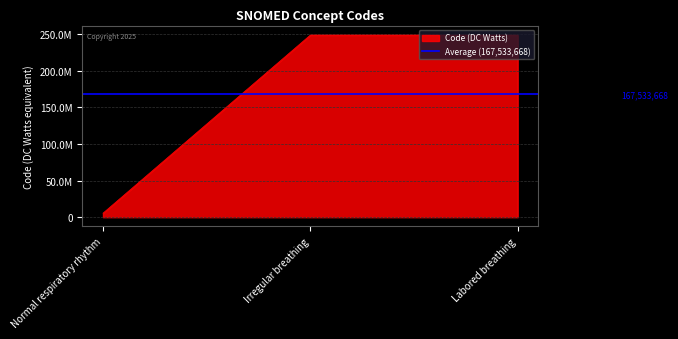

Read the value at Normal respiratory rhythm, to the nearest 100.

5467000